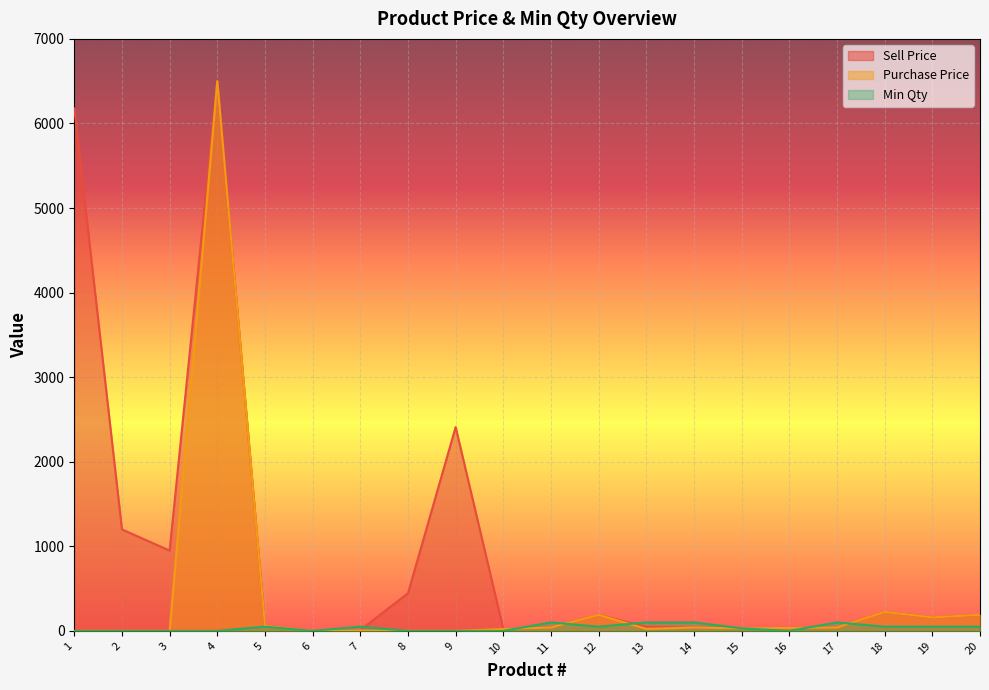

Reading left to right, list all the values displayed in this chart.

Sell Price: 1=6178.0	2=1200.0	3=950.0	4=6500.0	5=60.0	6=0.0	7=10.0	8=445.0	9=2410.0	10=22.0	11=40.0	12=190.0	13=48.0	14=40.0	15=30.0	16=35.0	17=40.0	18=225.0	19=160.0	20=190.0
Purchase Price: 1=0.0	2=0.0	3=0.0	4=6500.0	5=60.0	6=0.0	7=5.0	8=0.0	9=0.0	10=22.0	11=40.0	12=190.0	13=24.0	14=40.0	15=30.0	16=35.0	17=40.0	18=225.0	19=160.0	20=190.0
Min Qty: 1=0.0	2=0.0	3=0.0	4=0.0	5=50.0	6=0.0	7=50.0	8=0.0	9=0.0	10=0.0	11=100.0	12=50.0	13=100.0	14=100.0	15=30.0	16=0.0	17=100.0	18=50.0	19=50.0	20=50.0